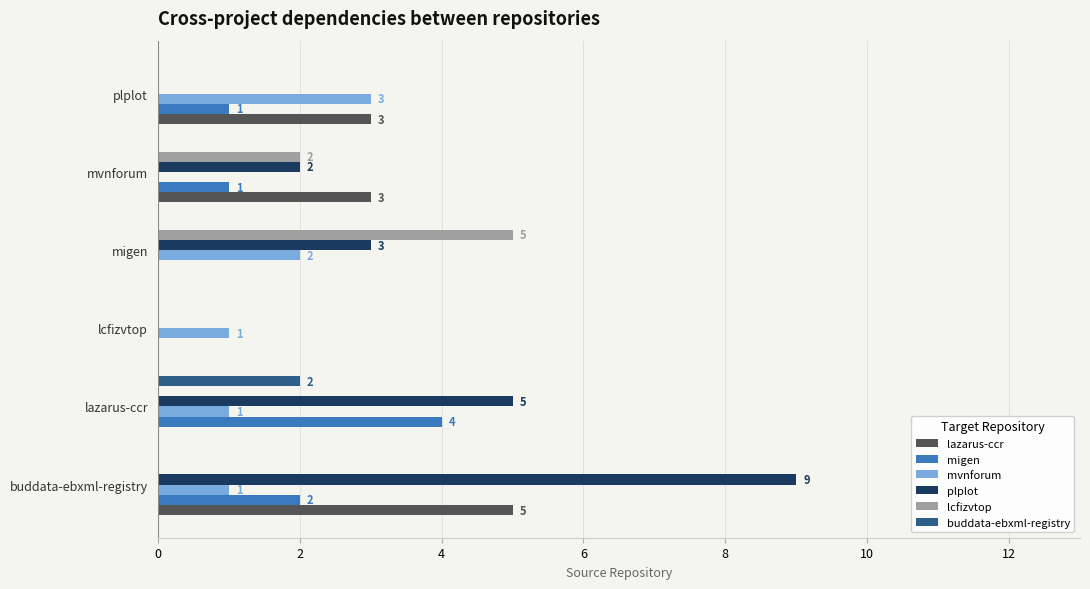

Which series has the largest total across all categories?

plplot